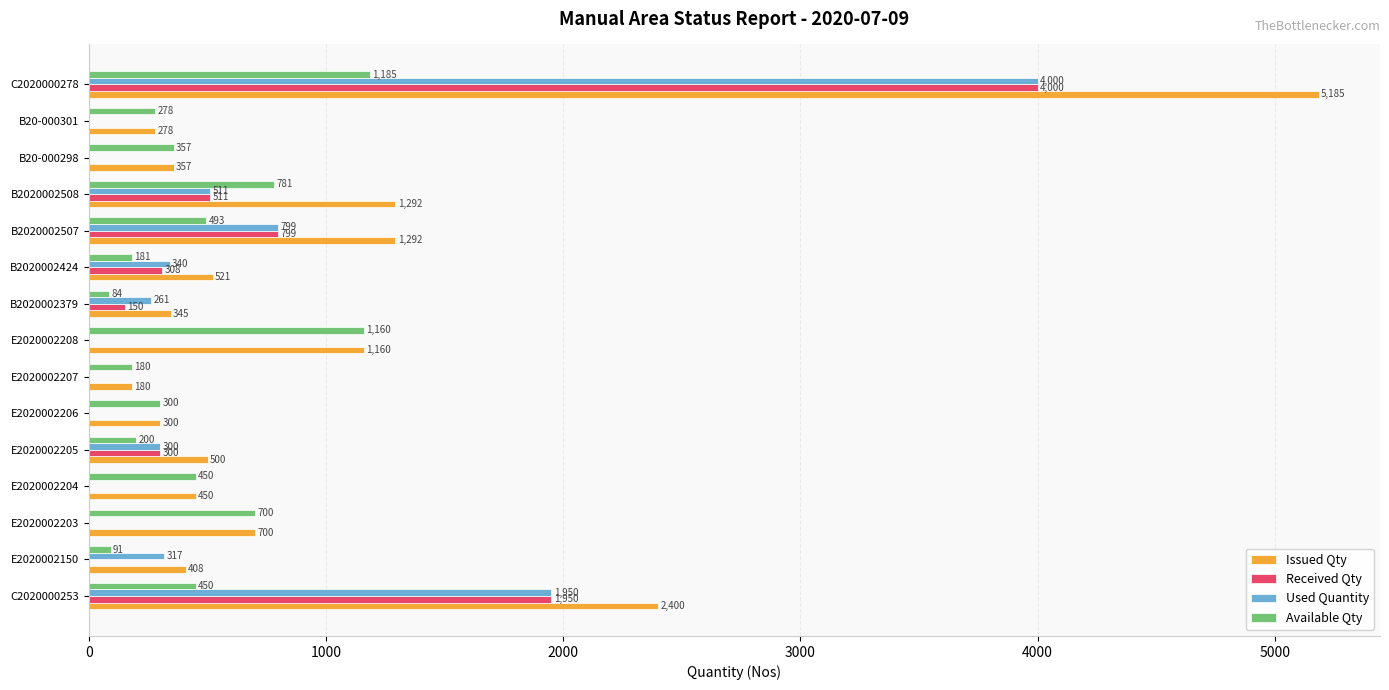

At which category is the sum across all series the highest?

C2020000278